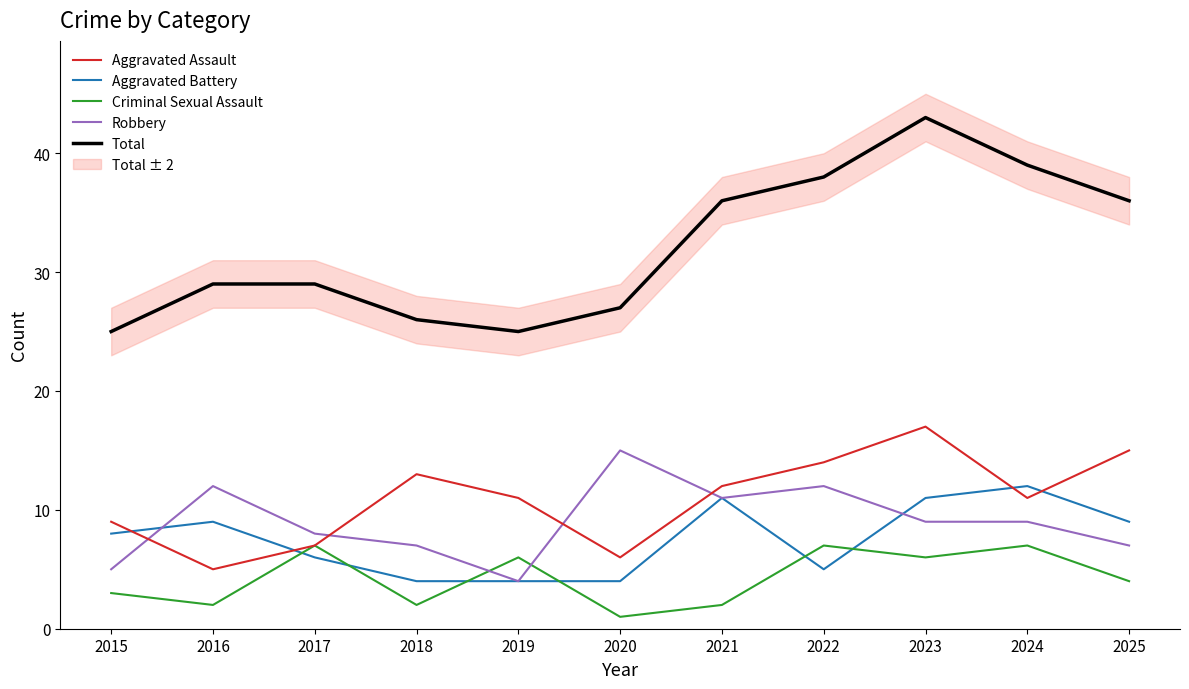

What is the difference between the maximum and minimum values in the Robbery series?

11